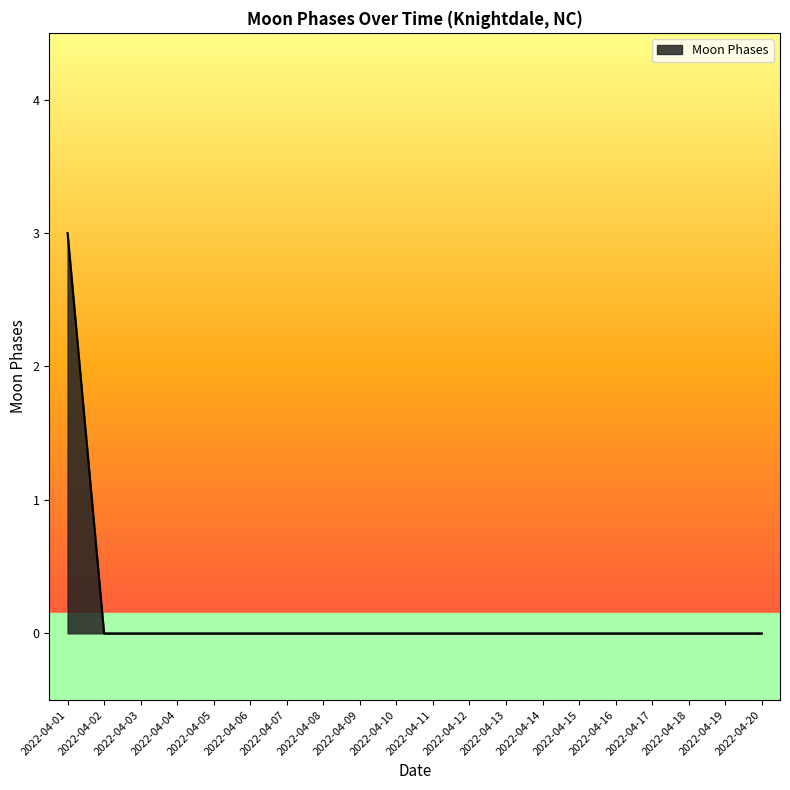

The chart shows a value of 0 at 2022-04-07. True or false?

True